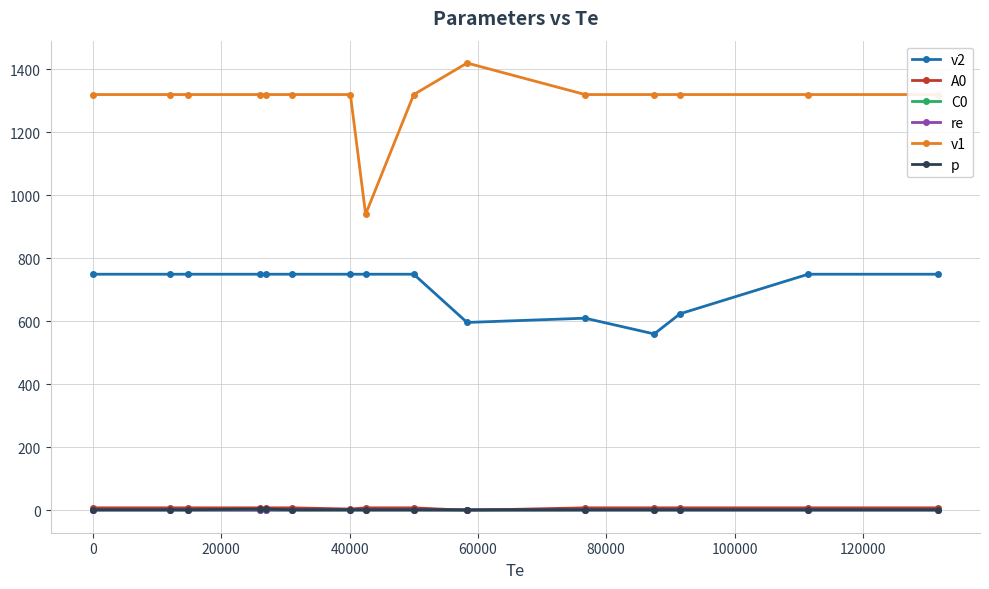

True or false: v1 and v2 intersect in this chart.

False